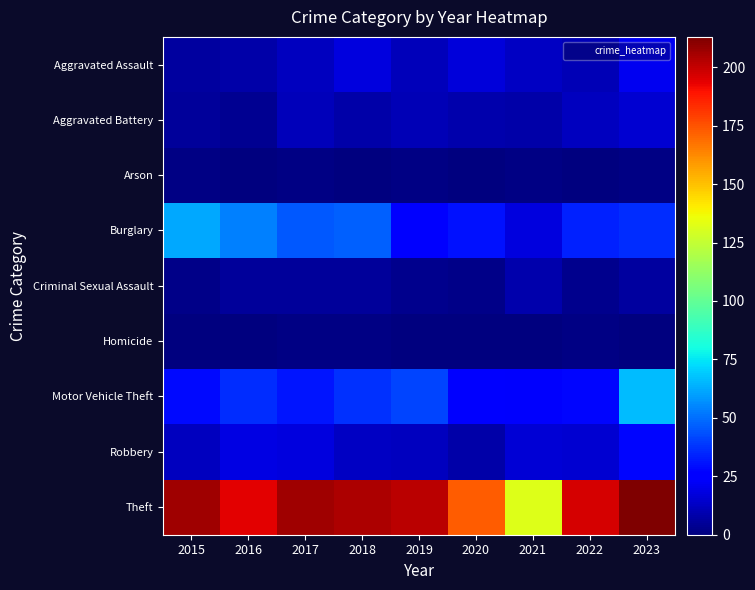

Count the number of data series in this chart.

9